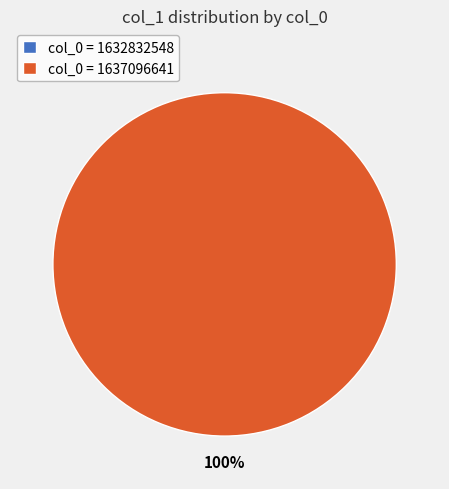

What is the change in value from 1632832548 to 1637096641?

+1